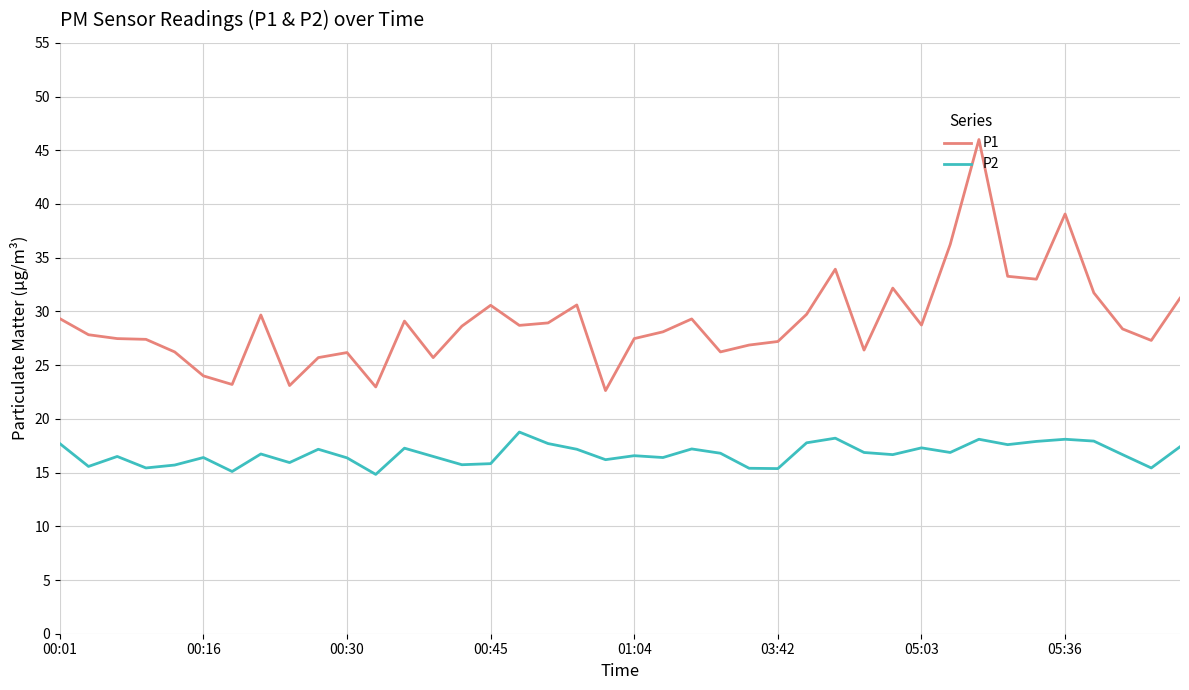

Which series has the largest range (max minus min)?

P1